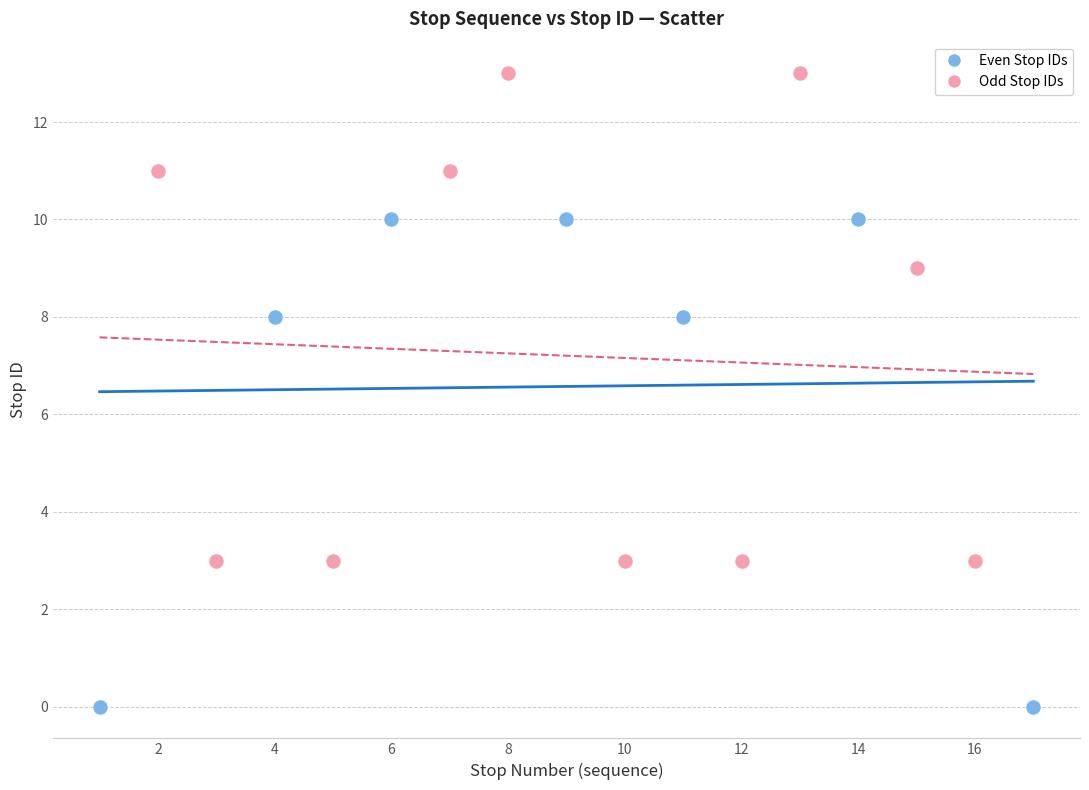

Which series contains the highest Y value?

Odd Stop IDs